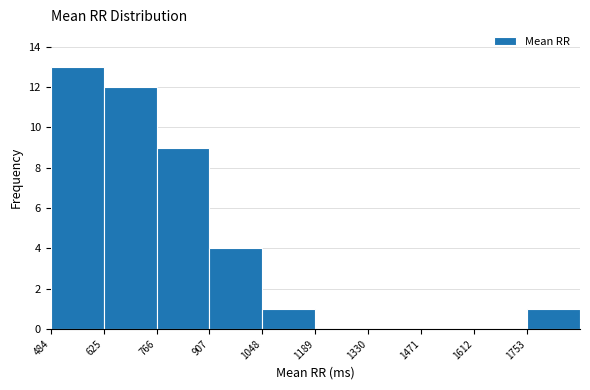

Over which range of the x-axis is the bar tallest?

480 to 620